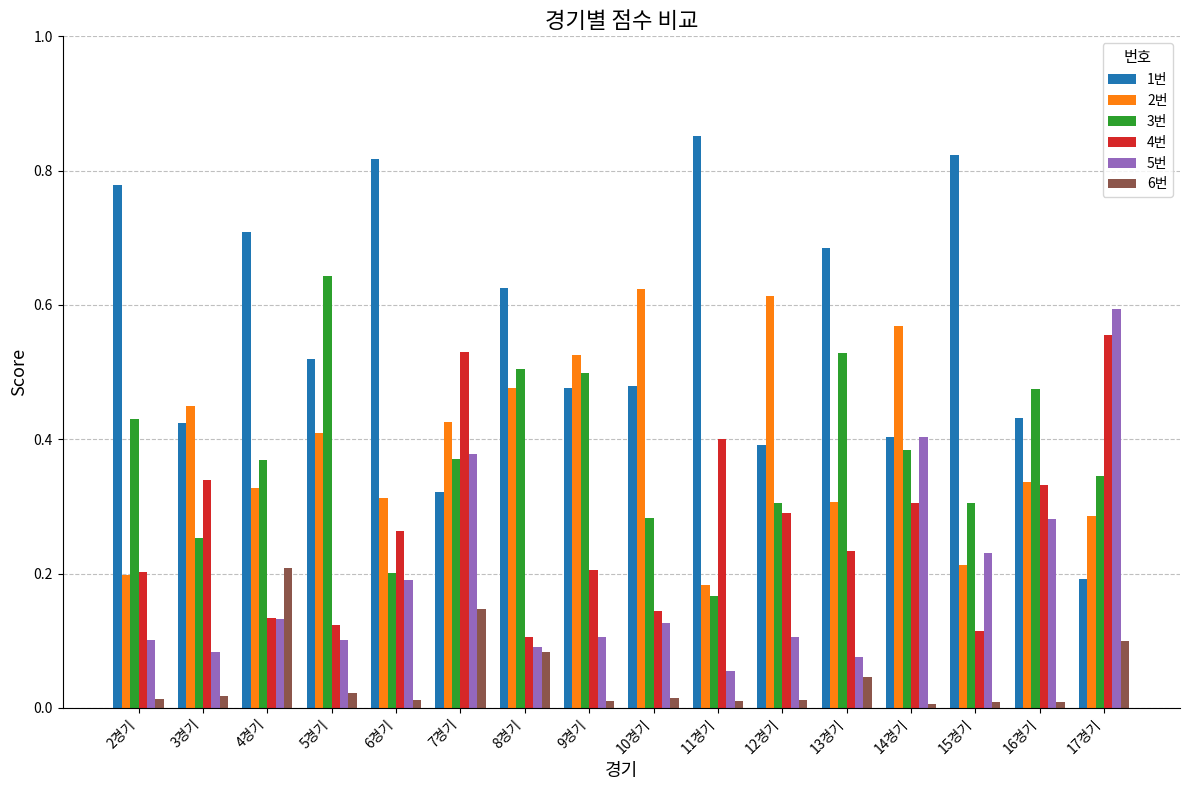

Which label corresponds to the largest value in the chart?

11경기